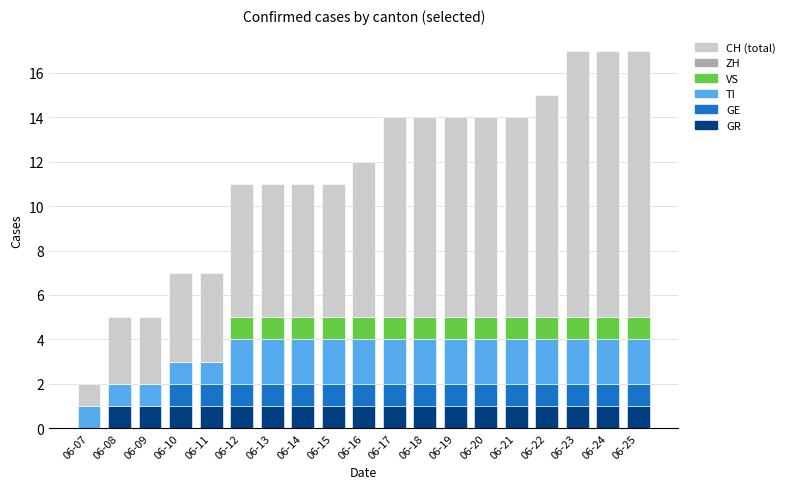

Is it true that GR equals 2 at 06-13?

False